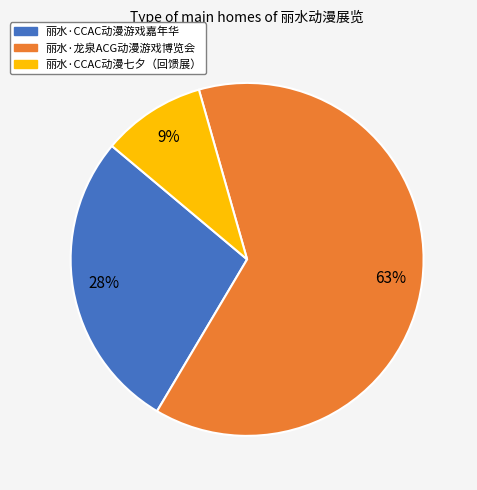

Between 丽水·龙泉ACG动漫游戏博览会 and 丽水·CCAC动漫游戏嘉年华, which is larger?

丽水·龙泉ACG动漫游戏博览会